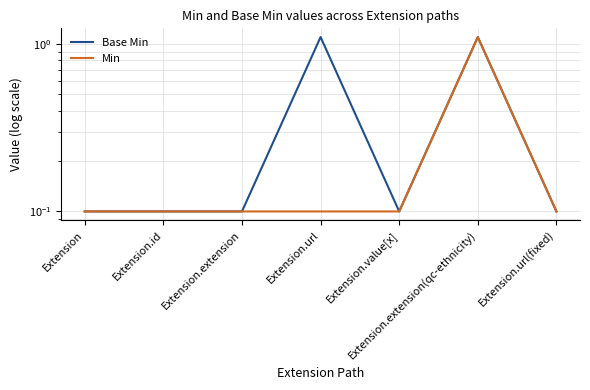

Reading left to right, transcribe all the data shown in this chart.

Base Min: Extension=0.1	Extension.id=0.1	Extension.extension=0.1	Extension.url=1.1	Extension.value[x]=0.1	Extension.extension(qc-ethnicity)=1.1	Extension.url(fixed)=0.1
Min: Extension=0.1	Extension.id=0.1	Extension.extension=0.1	Extension.url=0.1	Extension.value[x]=0.1	Extension.extension(qc-ethnicity)=1.1	Extension.url(fixed)=0.1